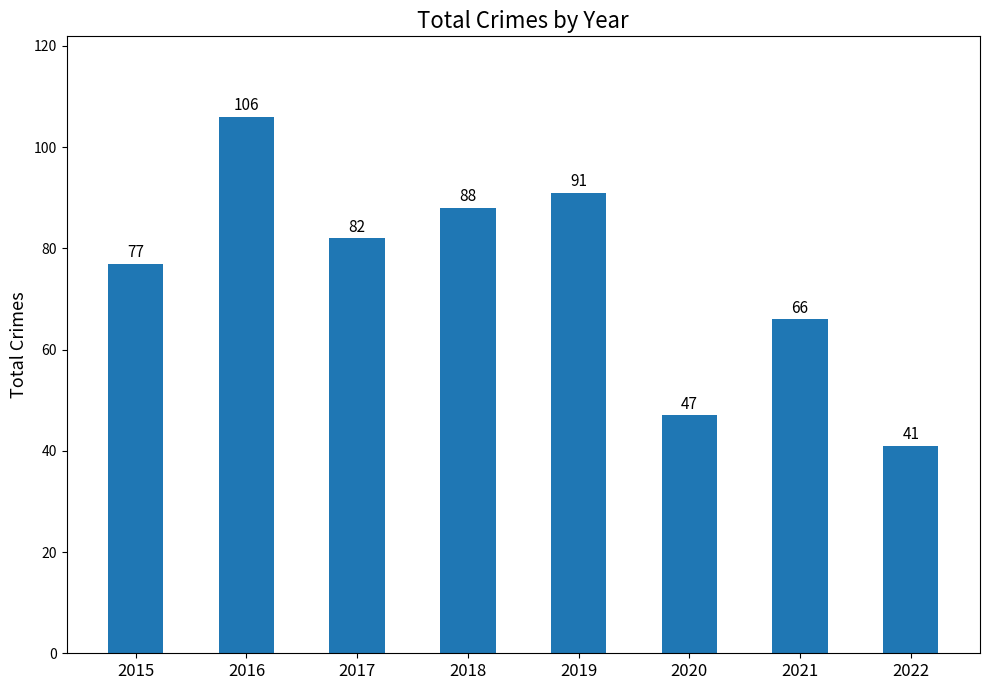

What is the average value?

75